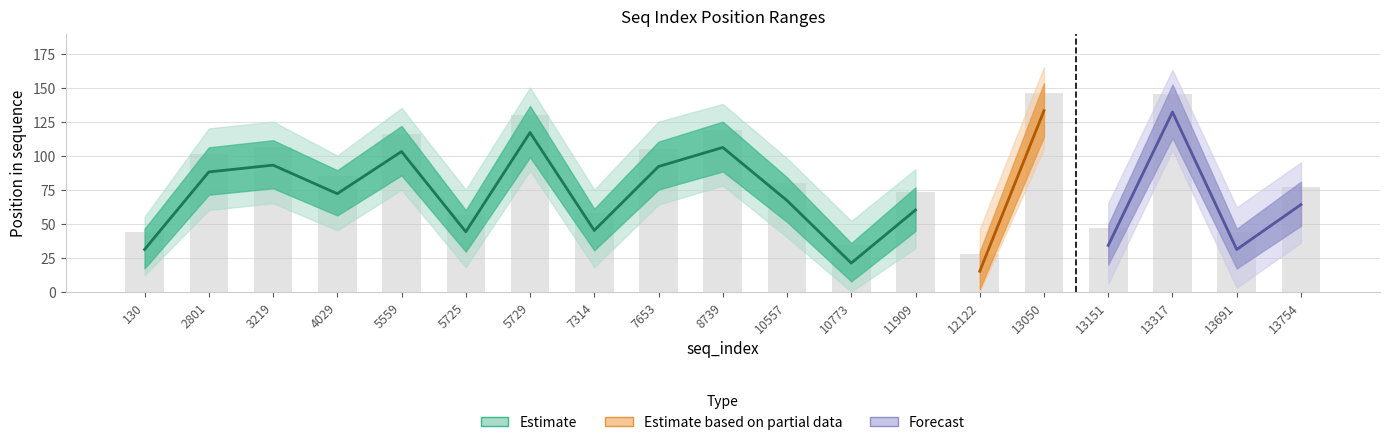

Is the value of start_position at 7653 greater than the value of end_position at 8739?

No